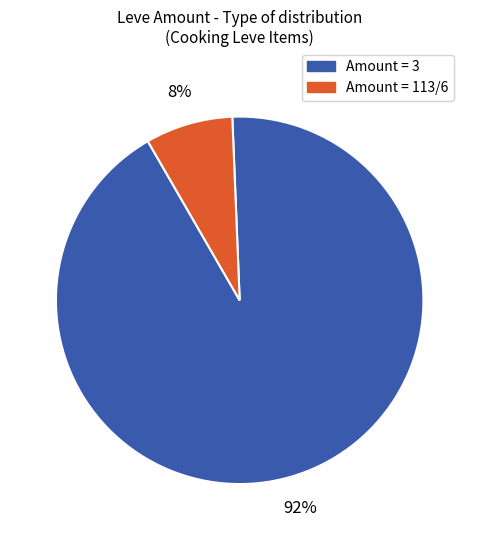

To the nearest percent, what is the average slice percentage?

50%